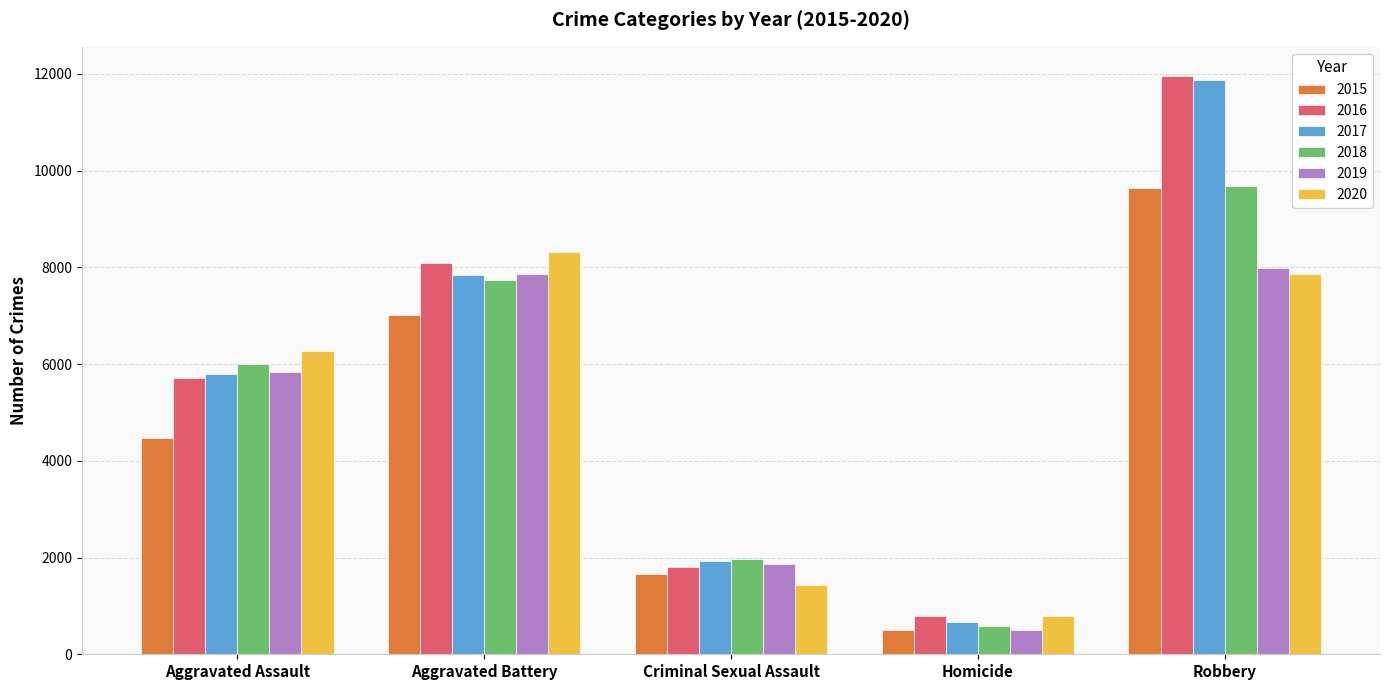

What is the difference between the 2015 values at Aggravated Assault and Aggravated Battery?

2538